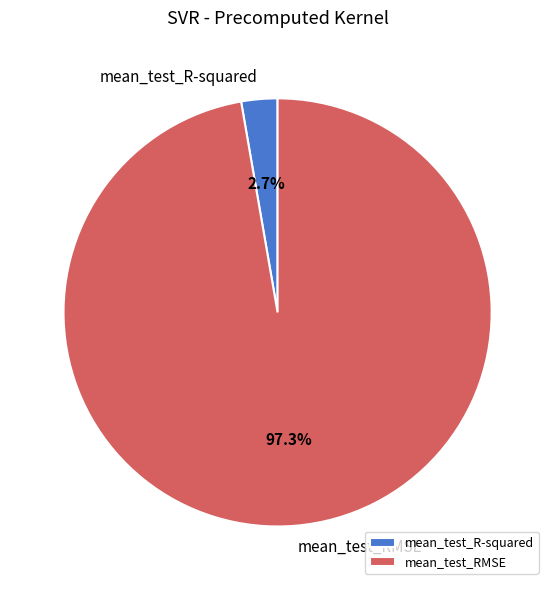

How many segments does this pie chart have?

2